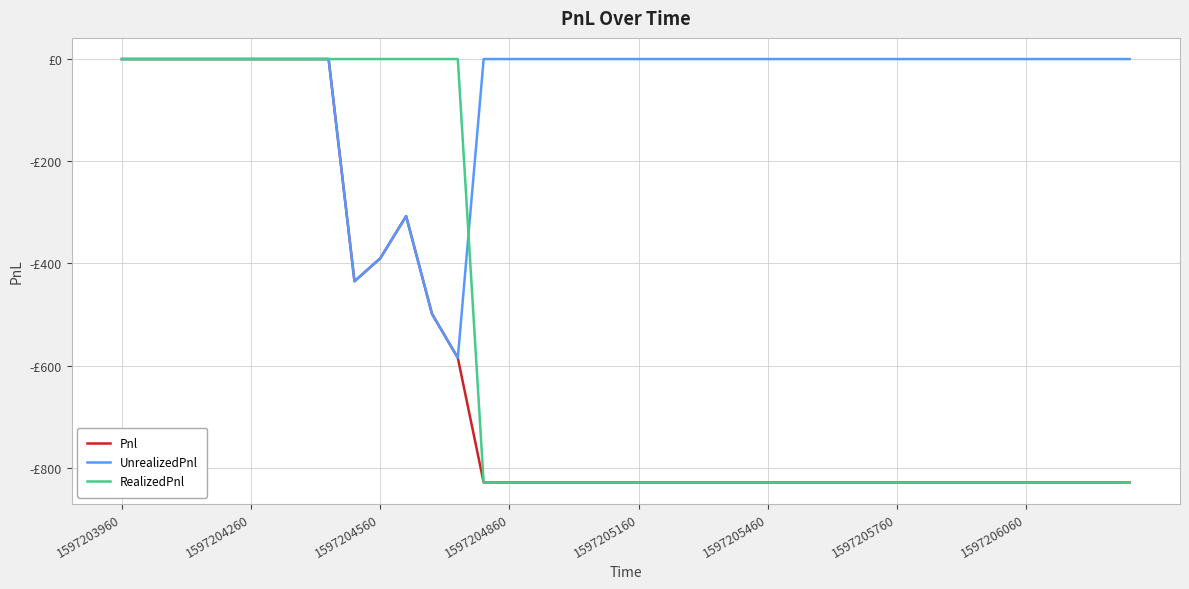

Where is the first local minimum for UnrealizedPnl?

9